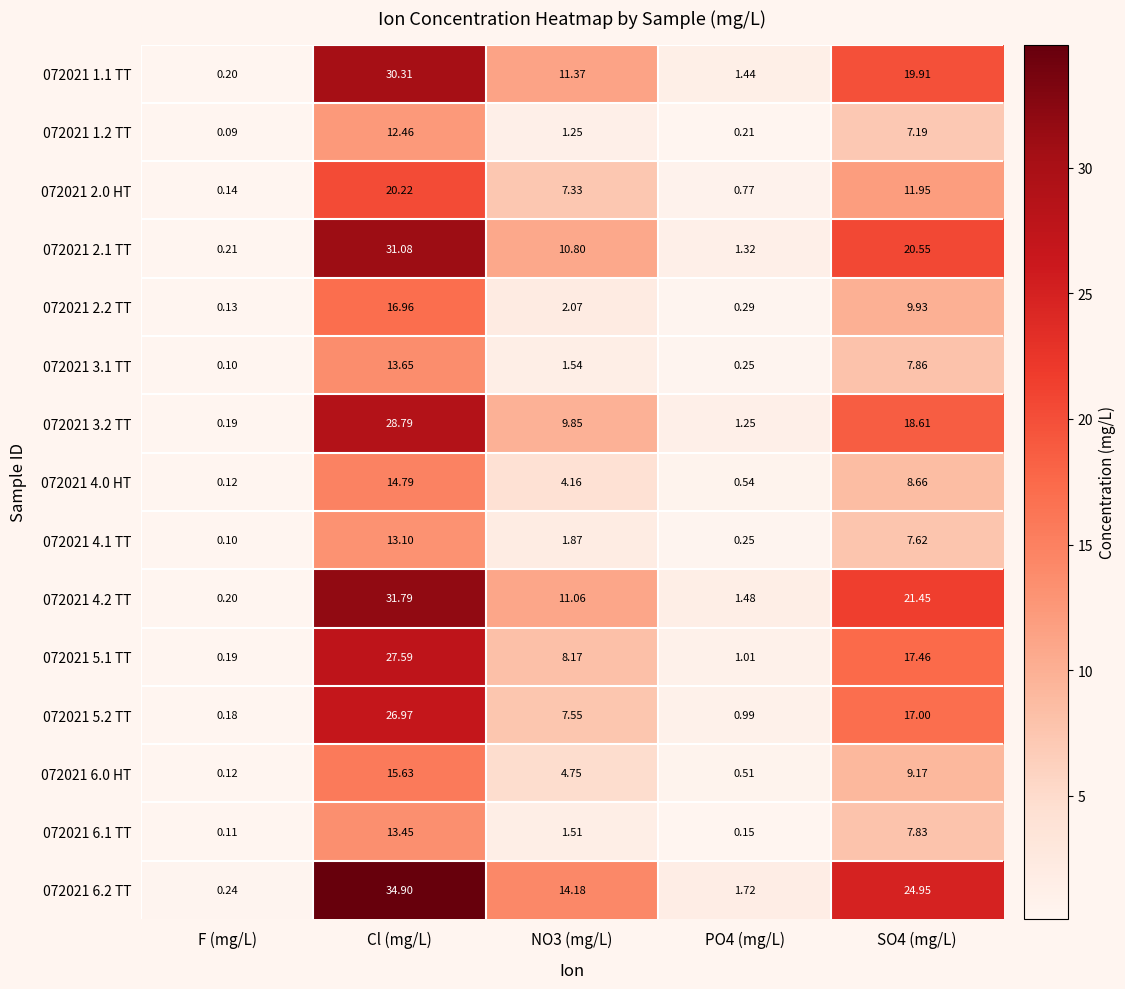

Between Cl (mg/L) and SO4 (mg/L), which series saw the biggest shift?

072021 2.1 TT